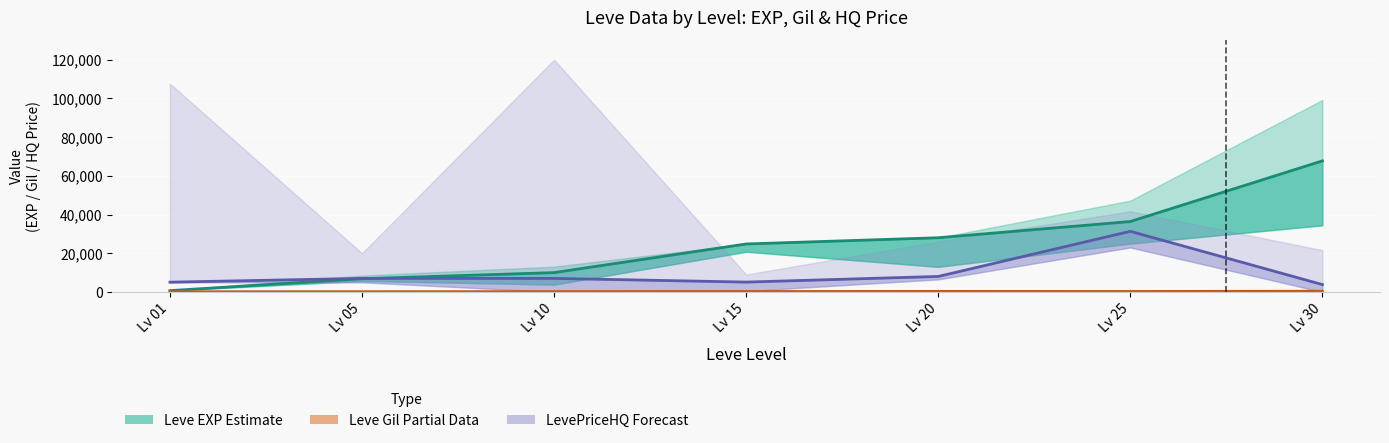

Which category has the highest value in the Leve EXP Estimate series?

Lv 30